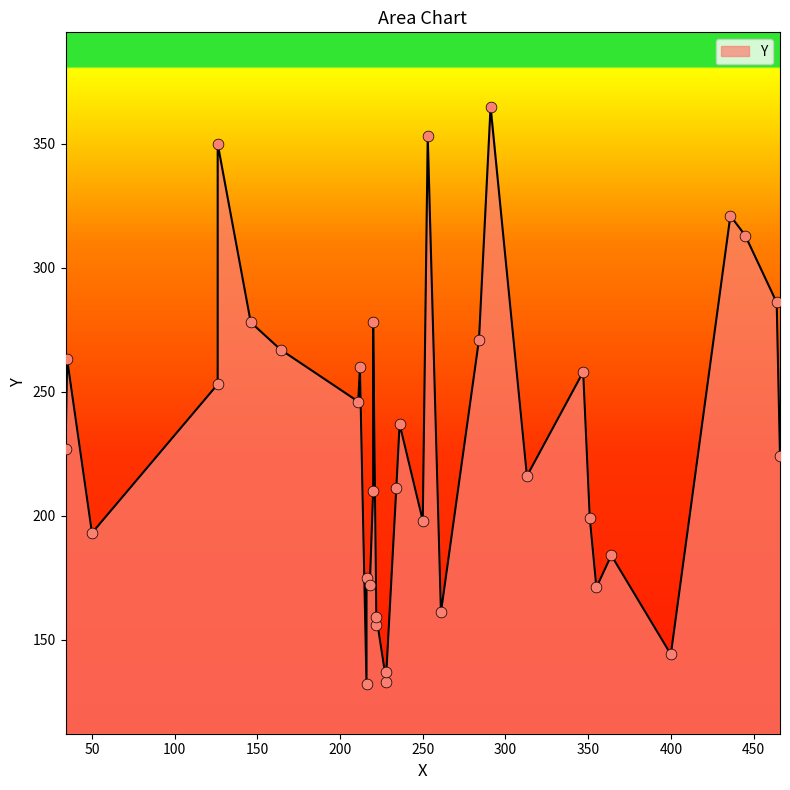

Between 234 and 466, which is larger?

466